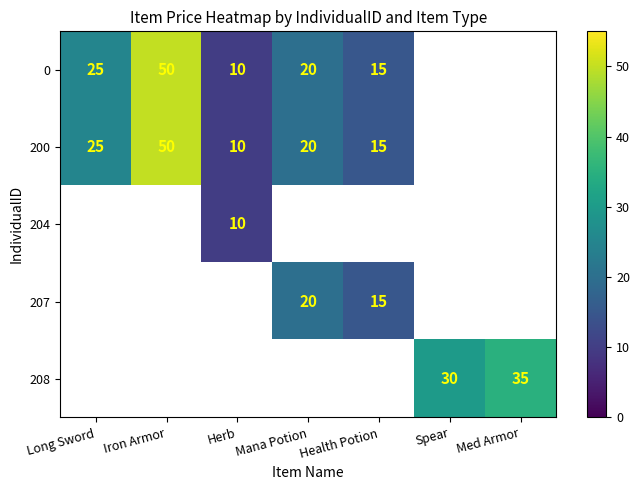

At how many categories does at least one series exceed 10?

6